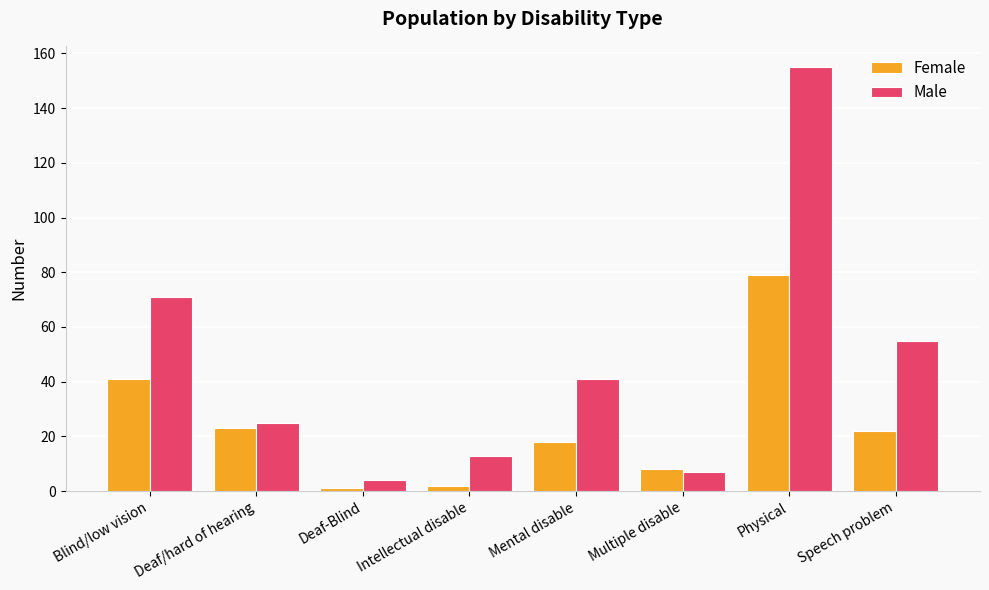

Which series changed the most between Deaf/hard of hearing and Speech problem?

Male